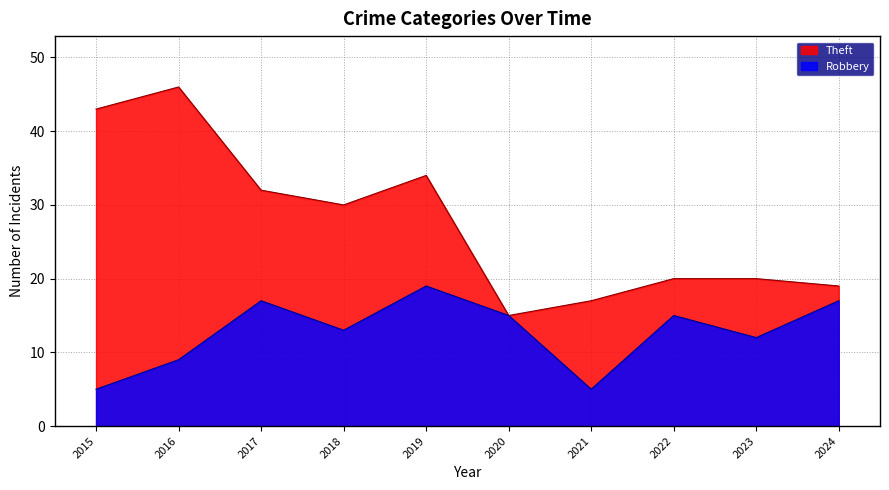

How many lines are shown in the chart?

2